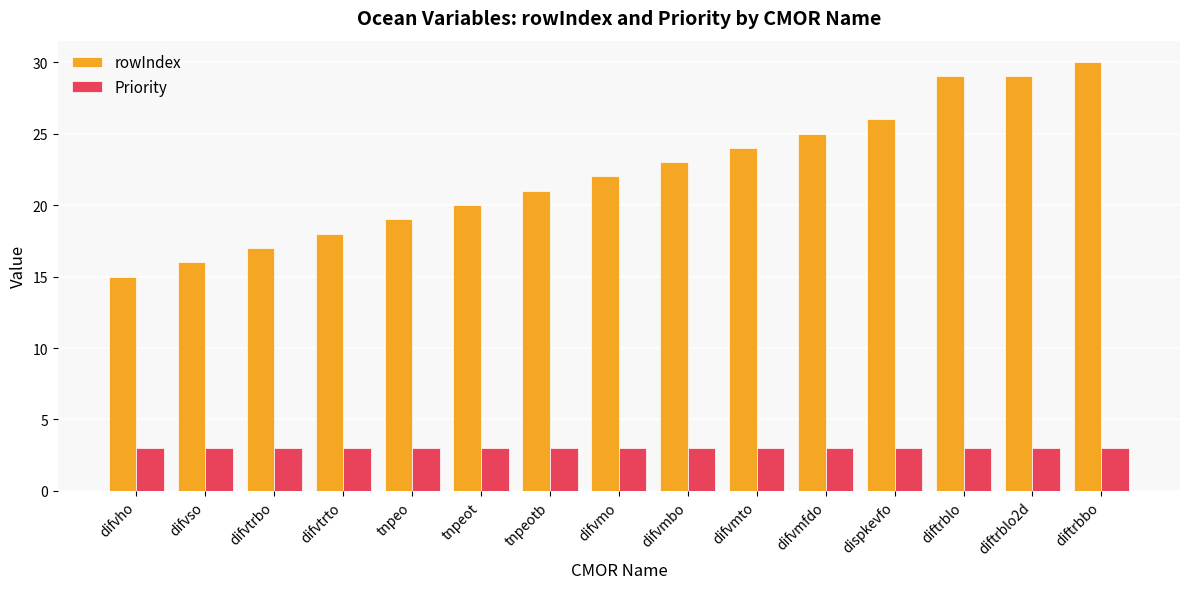

What is the smallest value displayed?

3